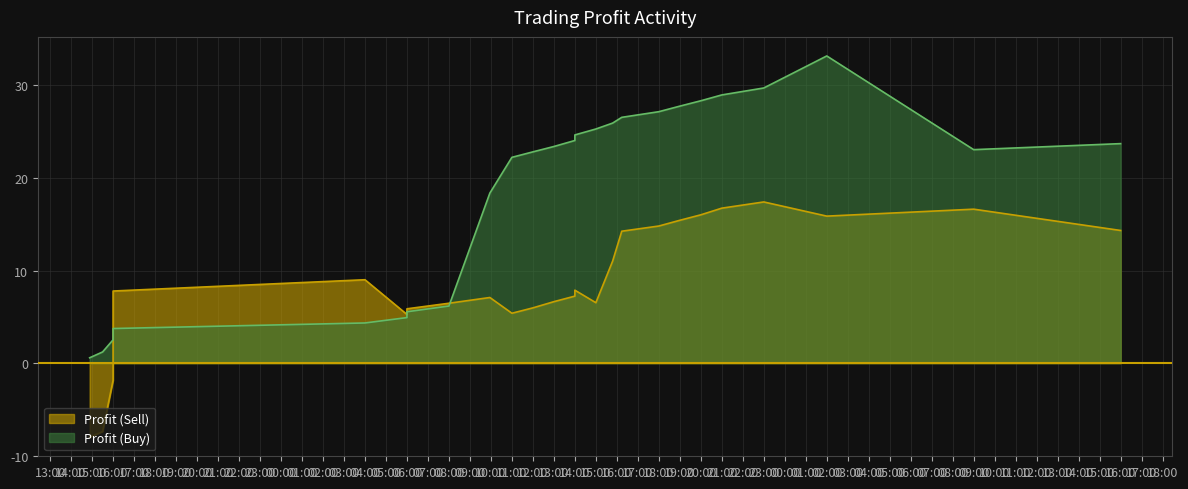

What is the difference between the highest and lowest values at 18?

0.1